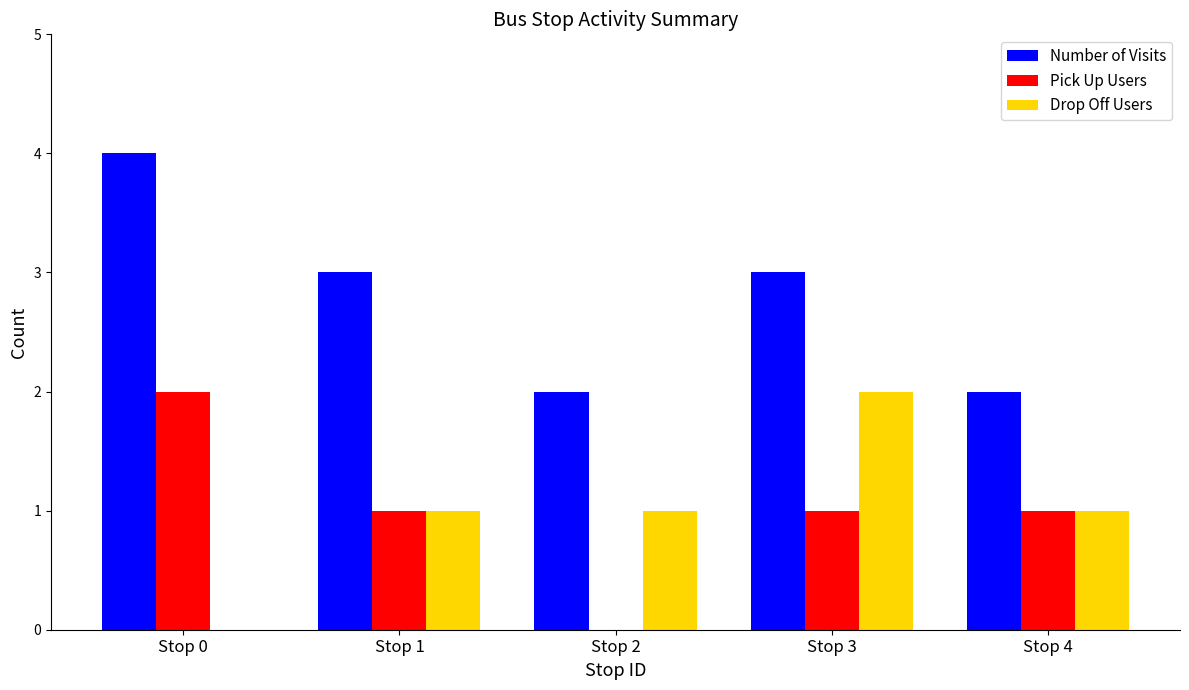

How many positive values does the Pick Up Users series have?

4